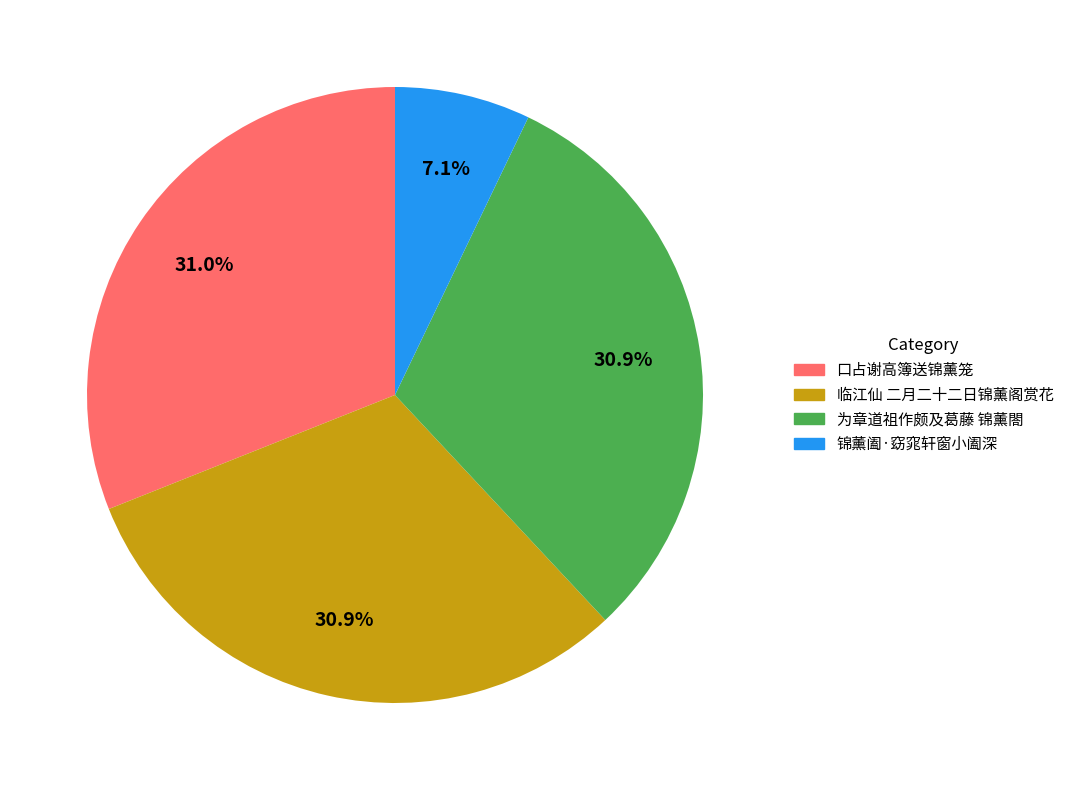

To the nearest percent, what is the average slice percentage?

25%